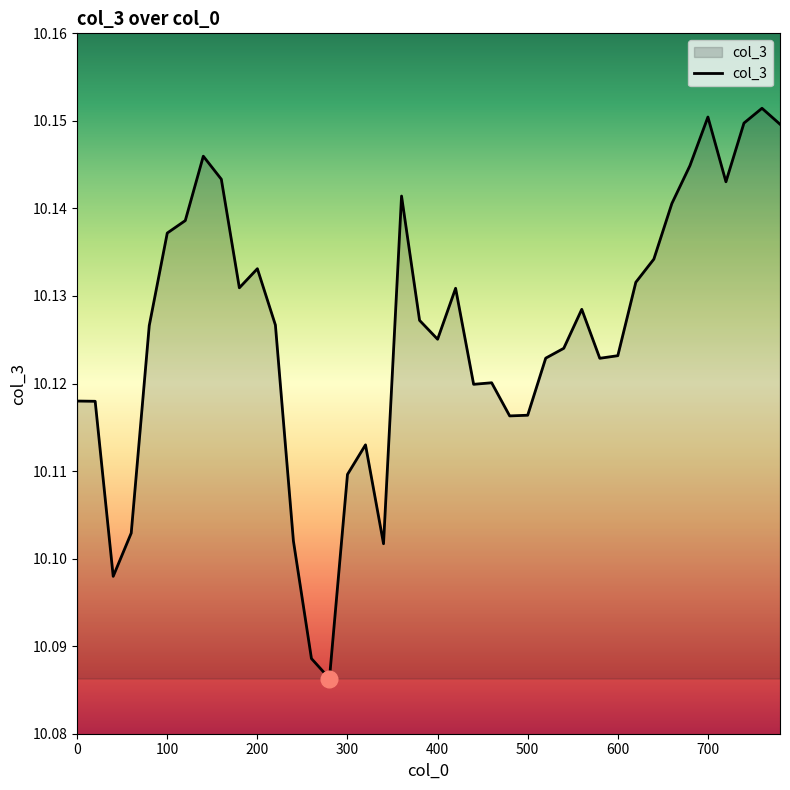

Does the chart display data point markers on the line(s)?

No